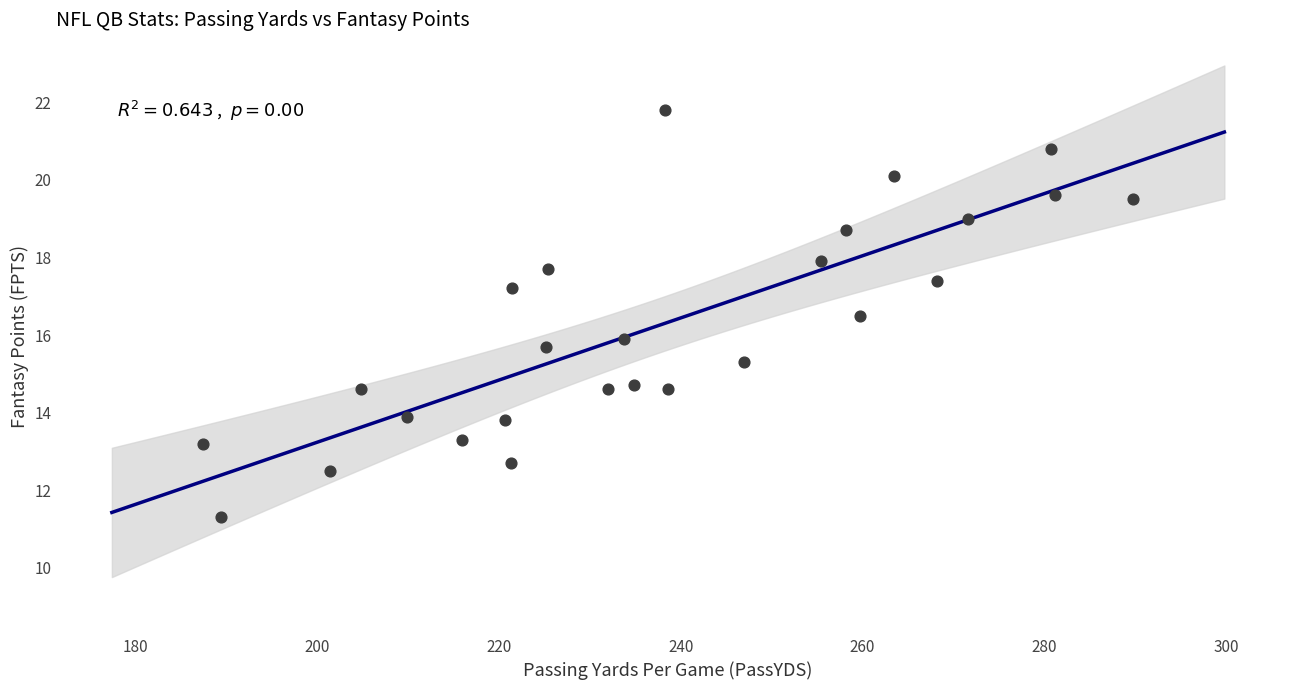

What is the range of Y values (max minus min)?

10.5